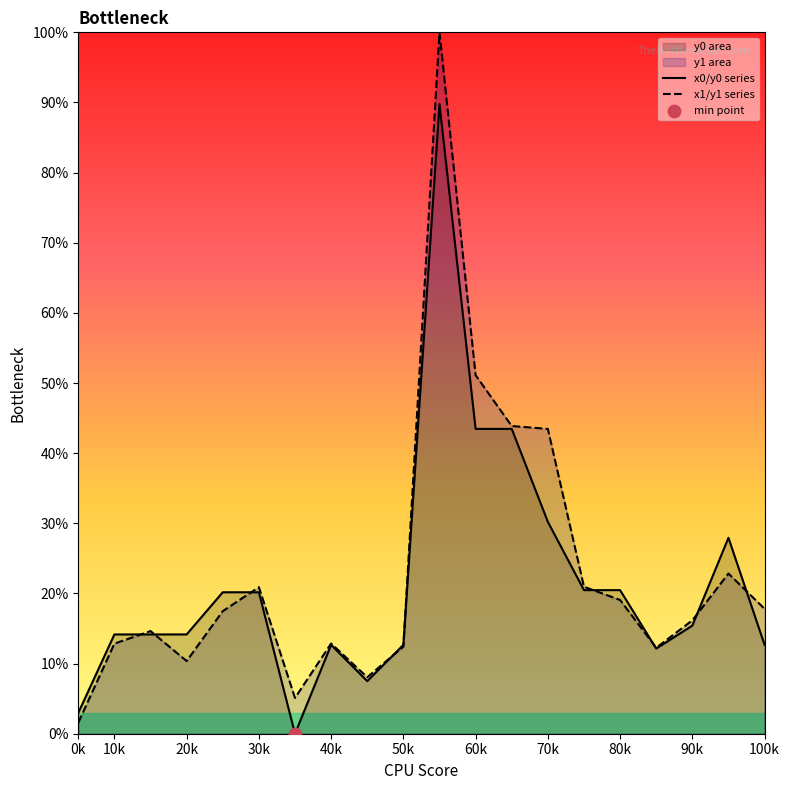

Which series has the largest total across all categories?

x1/y1 series